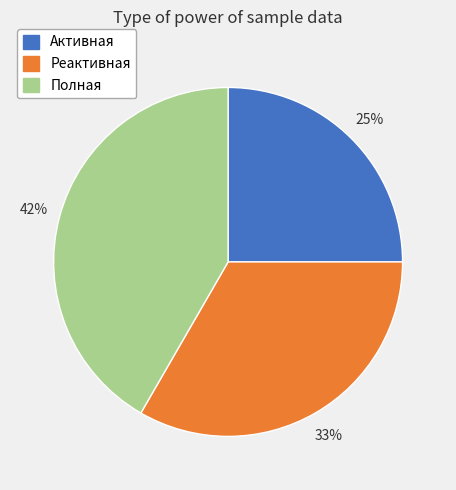

To the nearest percent, what is the combined percentage of Реактивная and Активная?

58%